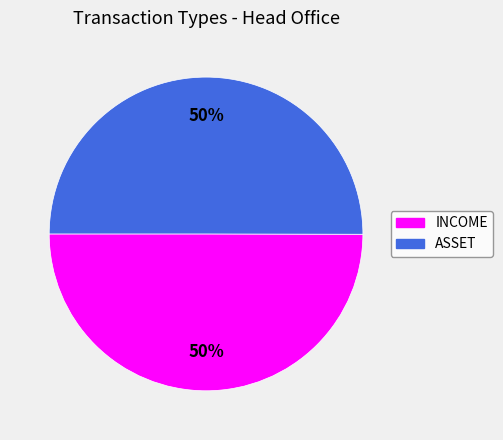

To the nearest percent, what percentage of the pie is ASSET?

50%